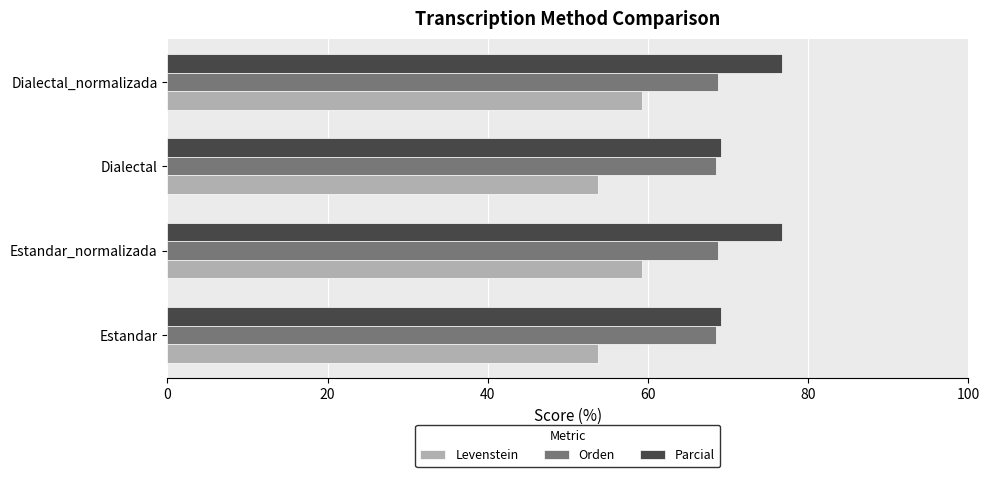

What value does the Levenstein series have at Dialectal_normalizada?

59.2